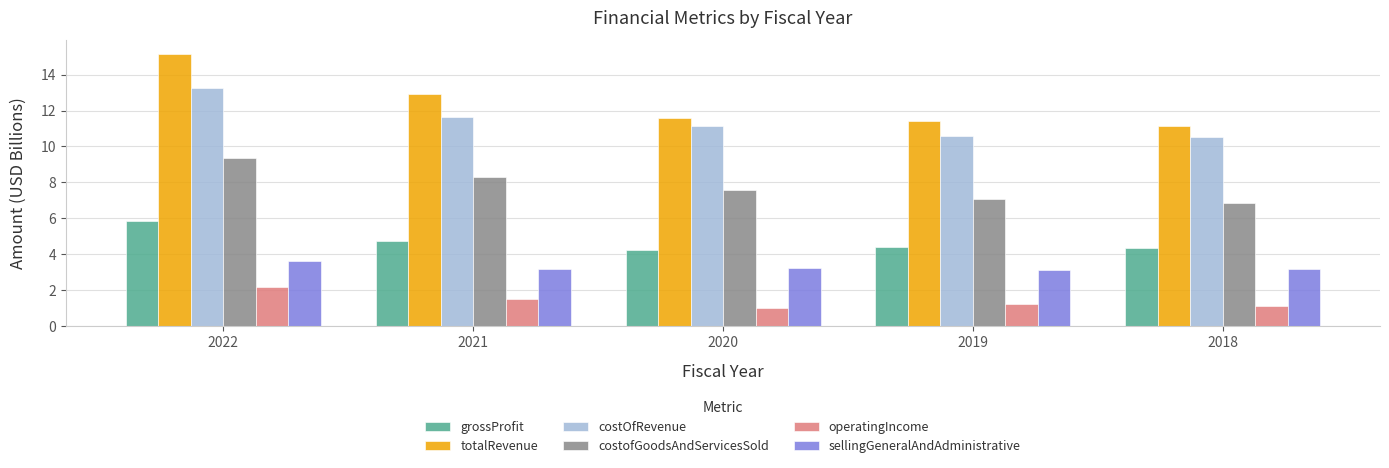

Rank the series by their maximum value, from highest to lowest.

totalRevenue, costOfRevenue, costofGoodsAndServicesSold, grossProfit, sellingGeneralAndAdministrative, operatingIncome